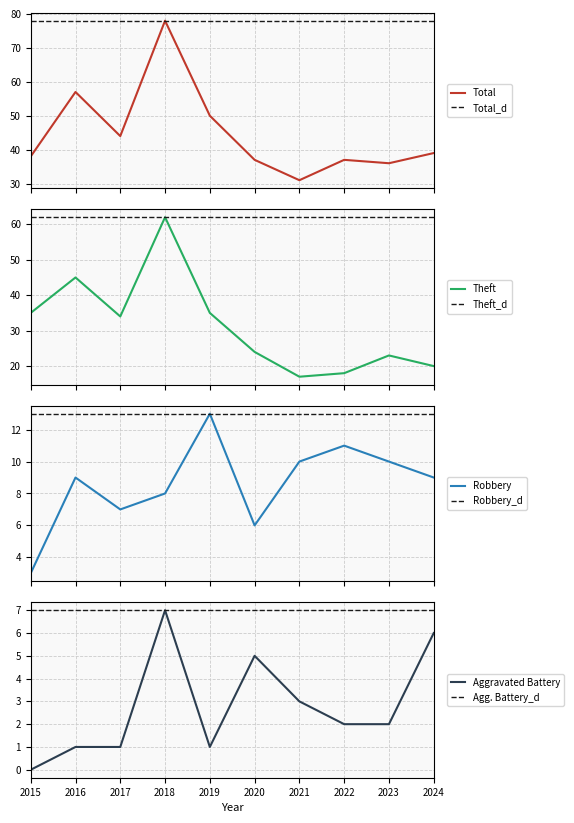

How many lines are shown in the chart?

4